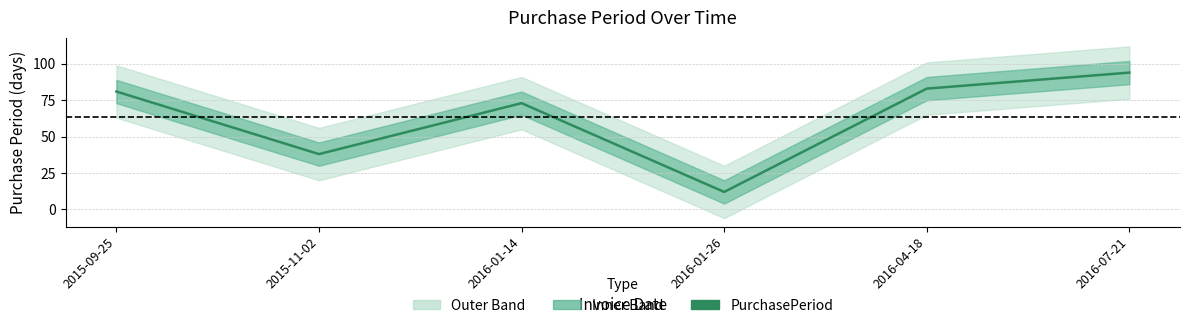

Where is the first local maximum?

2016-01-14